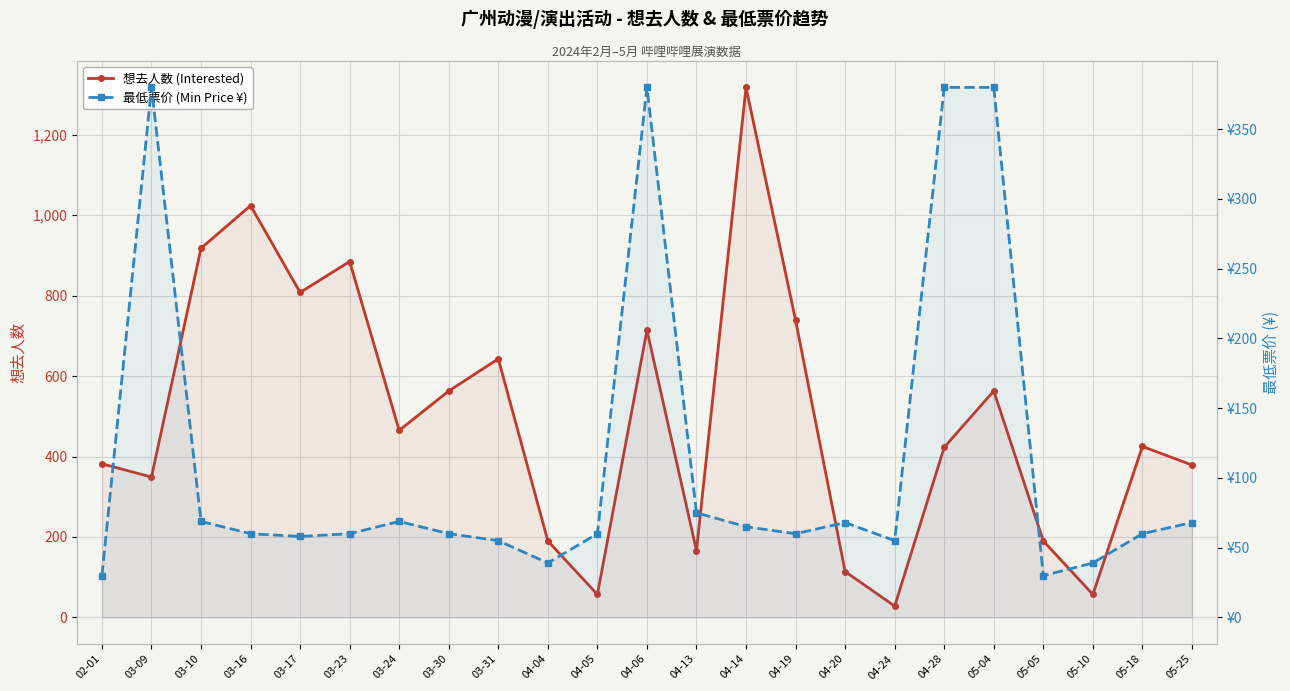

At which category is the sum across all series the highest?

04-14